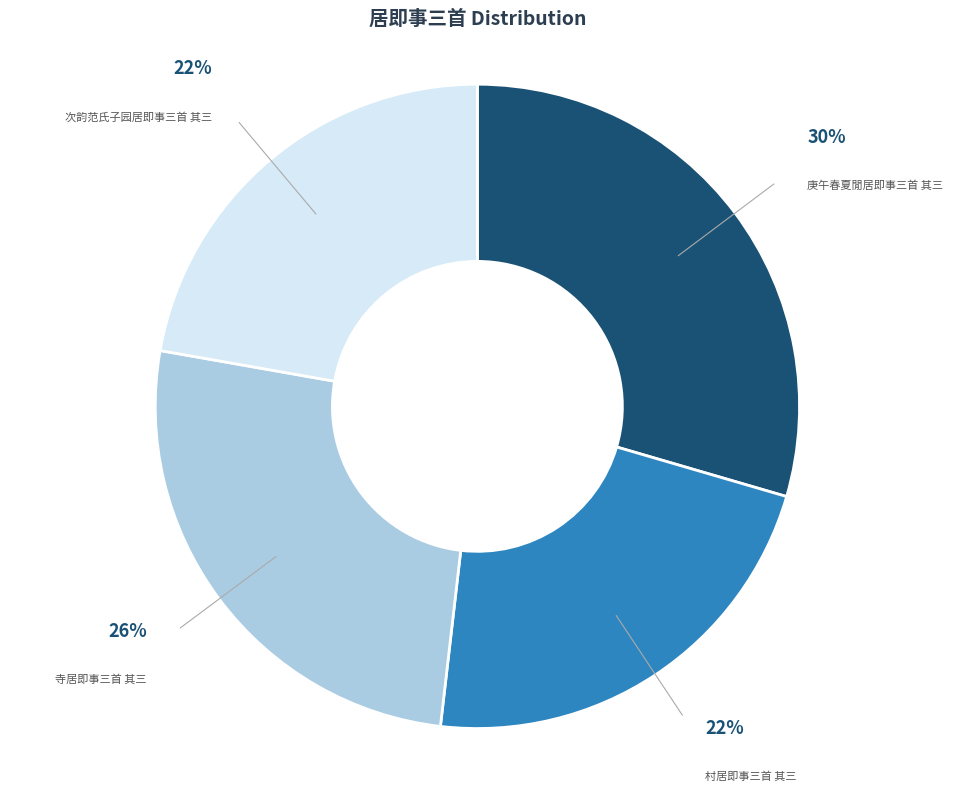

Combined, do 庚午春夏閒居即事三首 其三 and 寺居即事三首 其三 account for over 50%?

Yes